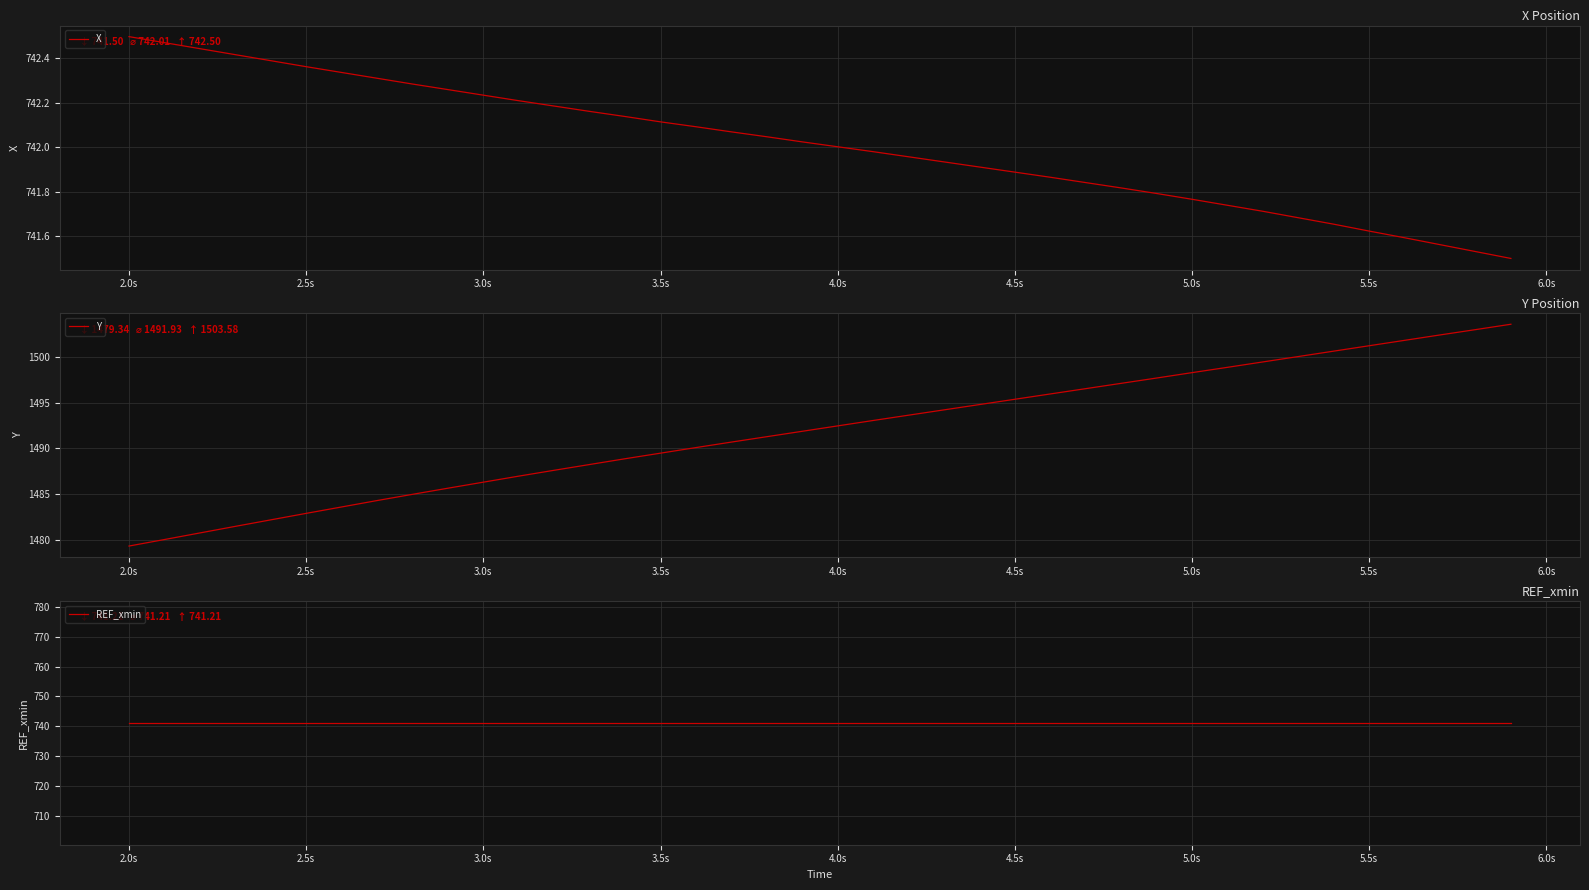

Which category has the lowest value in the Y series?

2.0s